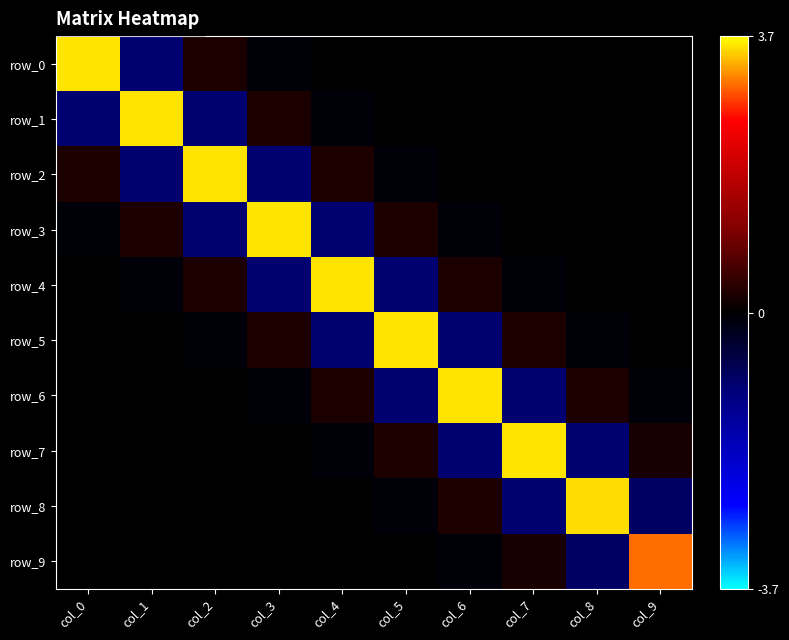

Rank the series at col_5 from lowest to highest value.

row_4, row_6, row_2, row_8, row_0, row_9, row_1, row_7, row_3, row_5